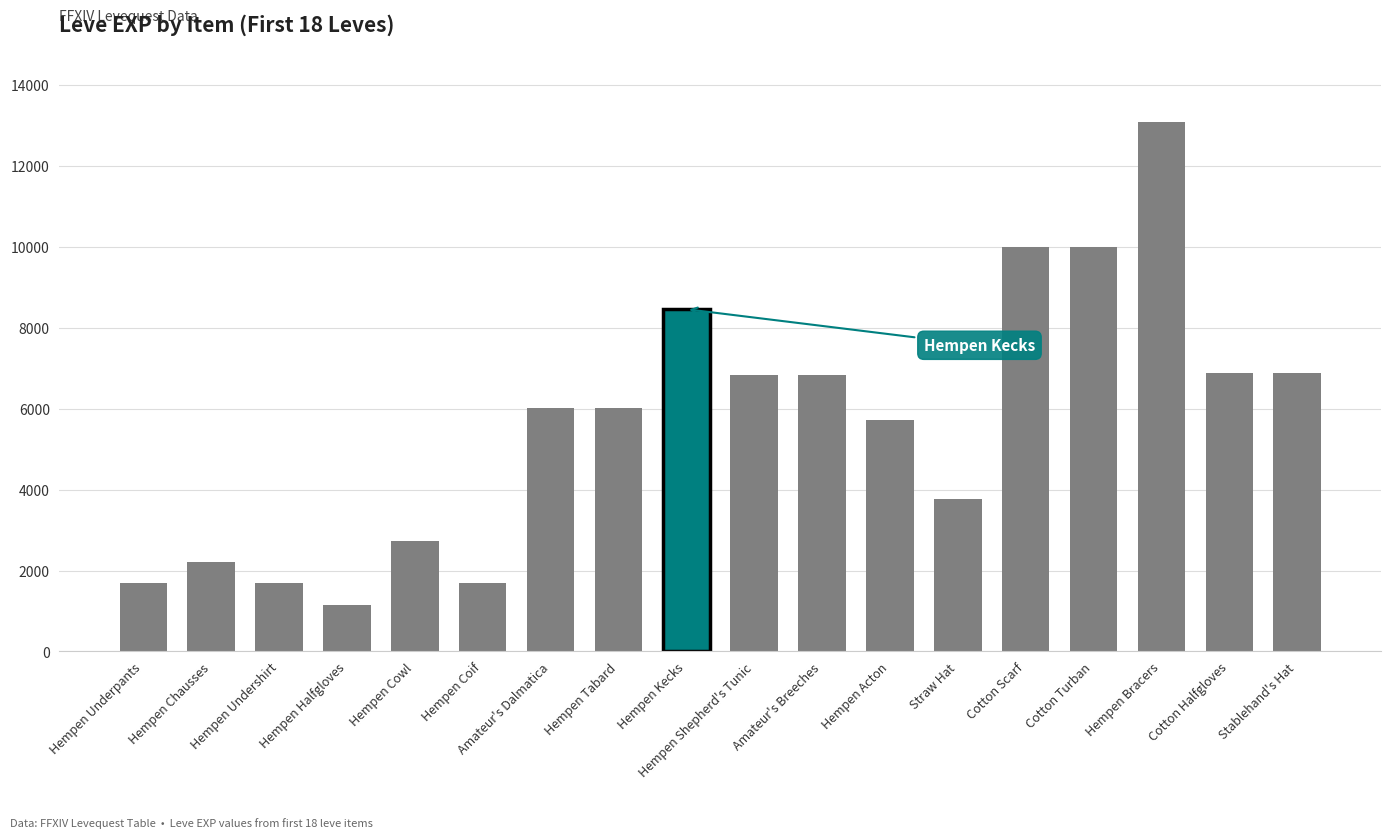

Approximately how many times larger is the value at Cotton Turban compared to Hempen Undershirt?

5.9